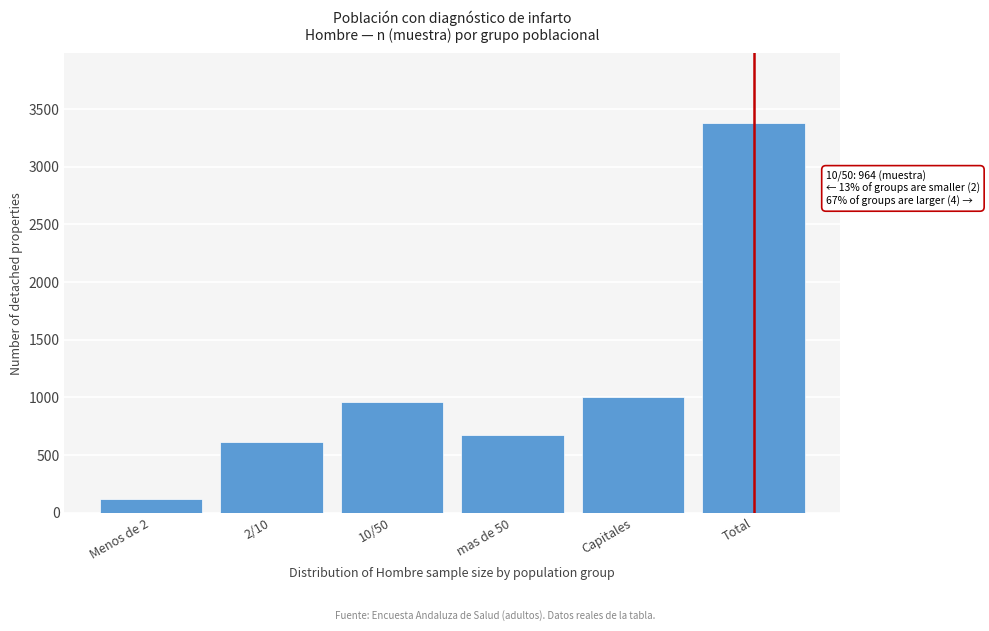

Reading left to right, list all the values displayed in this chart.

118	612	964	676	1006	3376